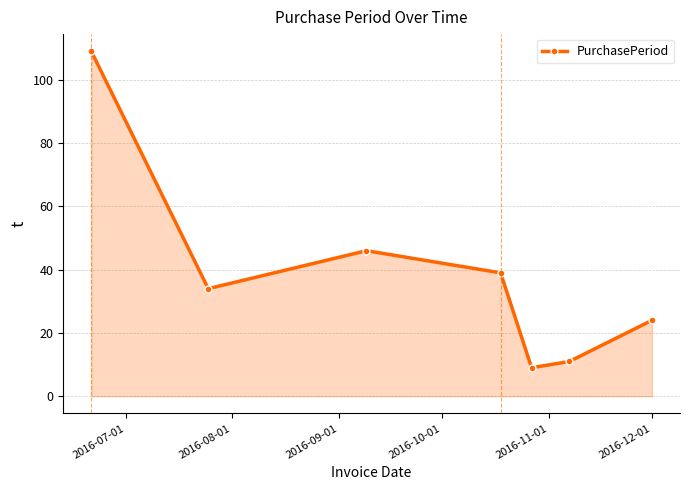

What is the maximum value shown in the chart?

109